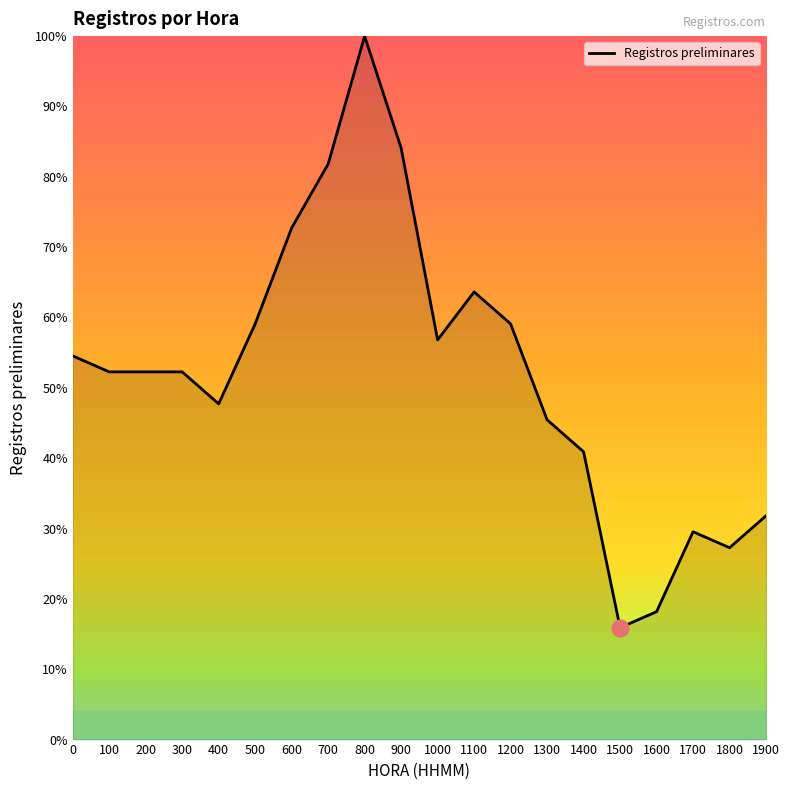

What is the approximate value at 700?

81.8